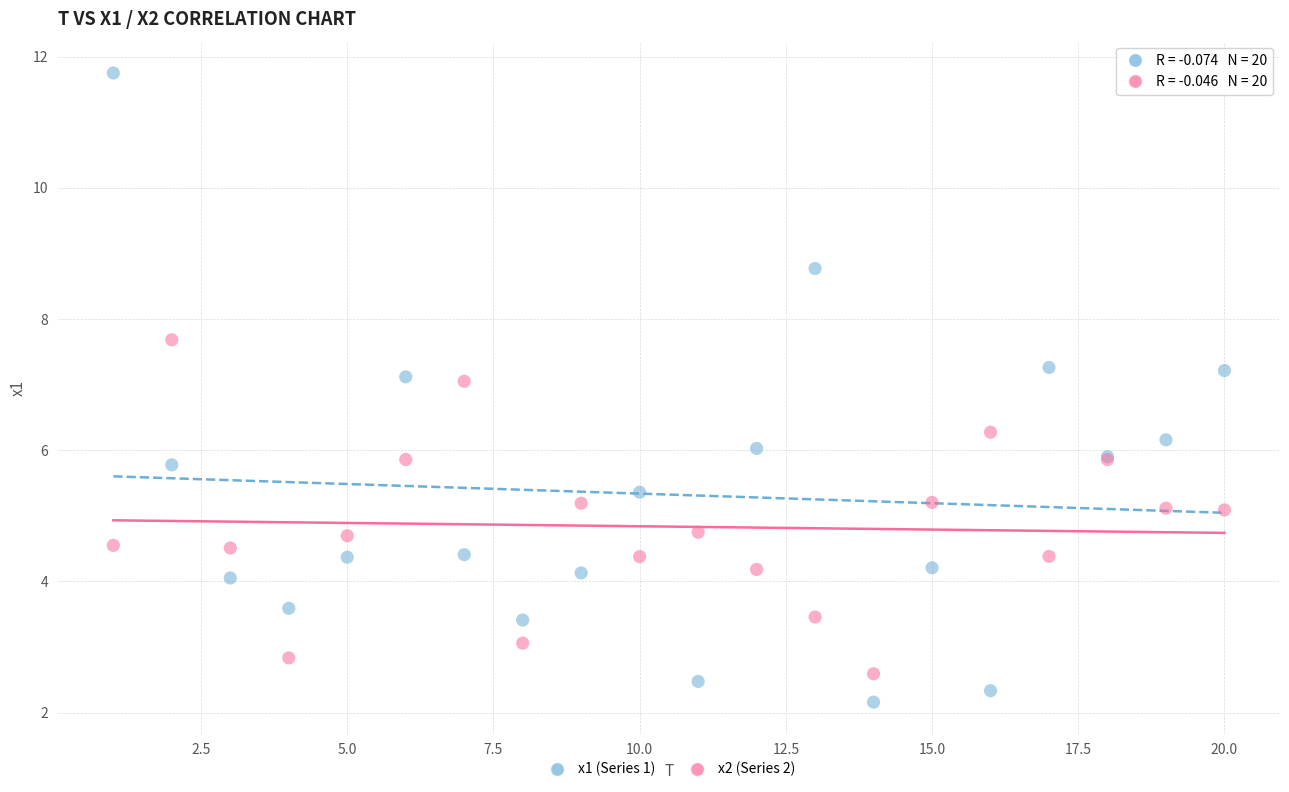

What is the X range (max minus min) for the scatter plot?

19.0